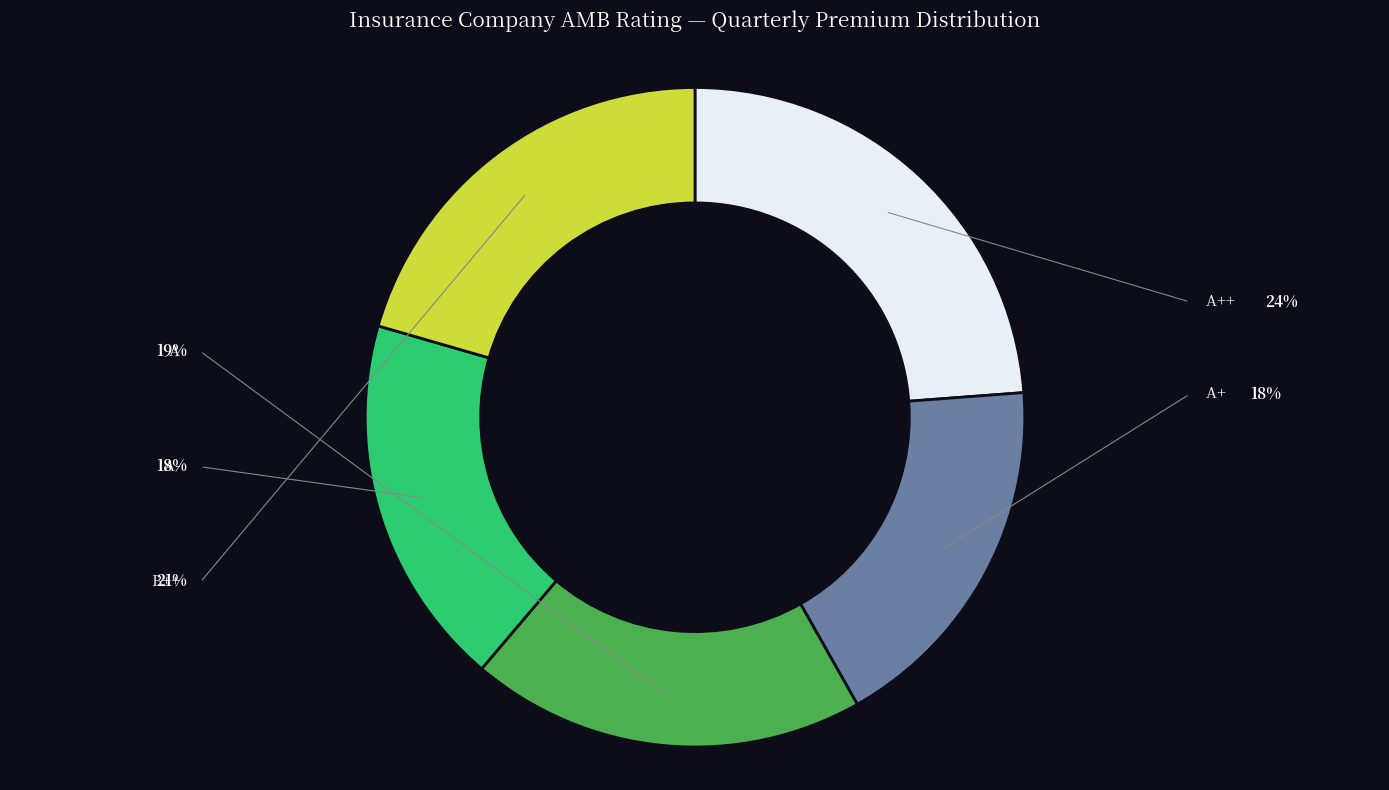

To the nearest percent, what percentage of the pie is A?

19%